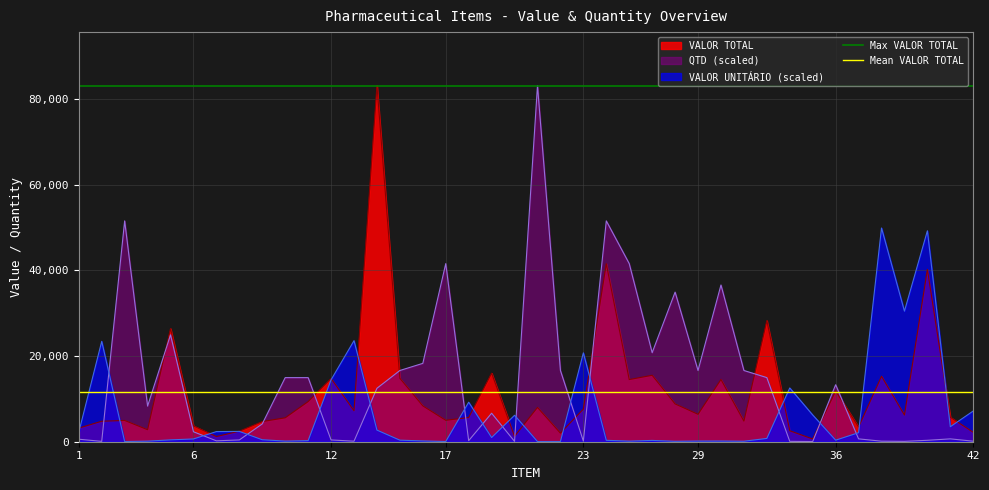

True or false: VALOR UNITÁRIO (scaled) and QTD (scaled) intersect in this chart.

True